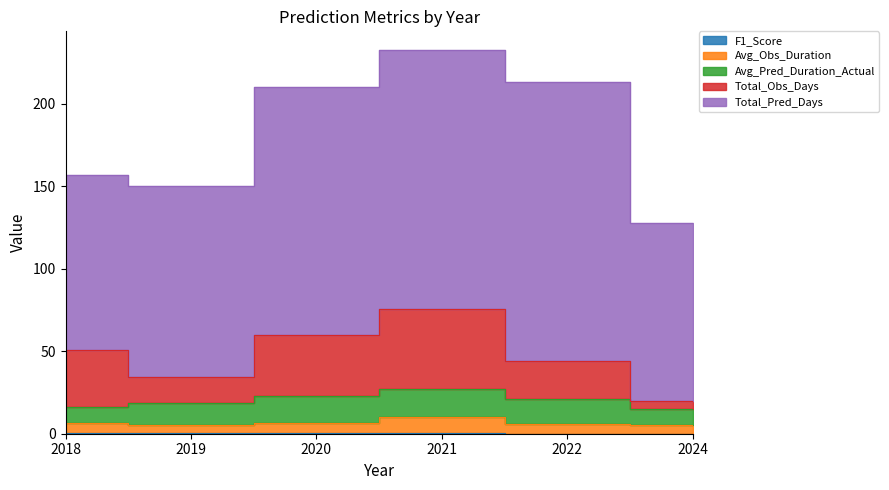

Where is the first local maximum for Avg_Obs_Duration?

2021